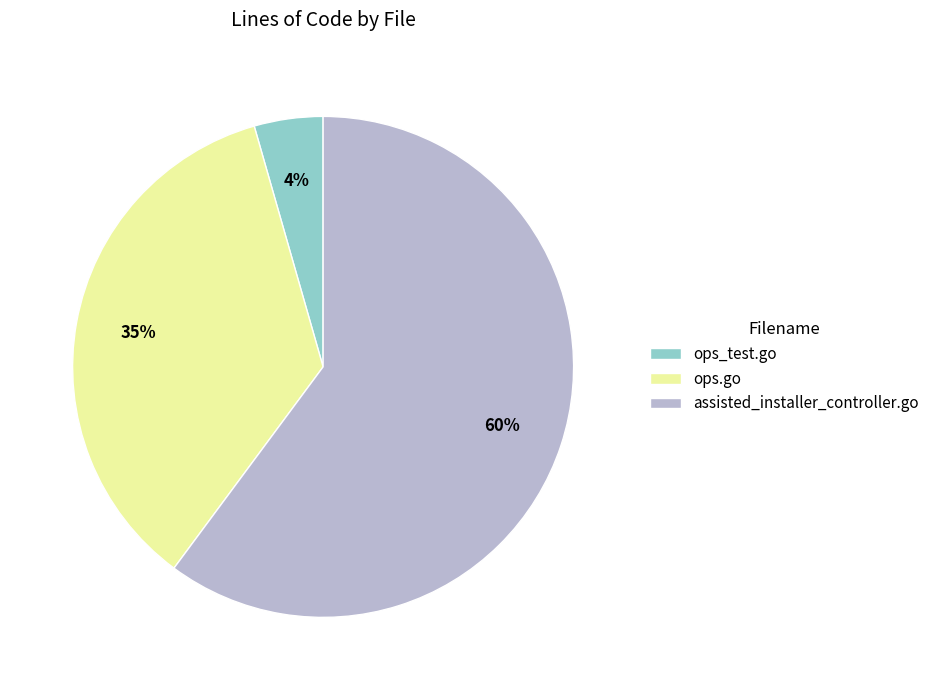

Between ops.go and ops_test.go, which is larger?

ops.go